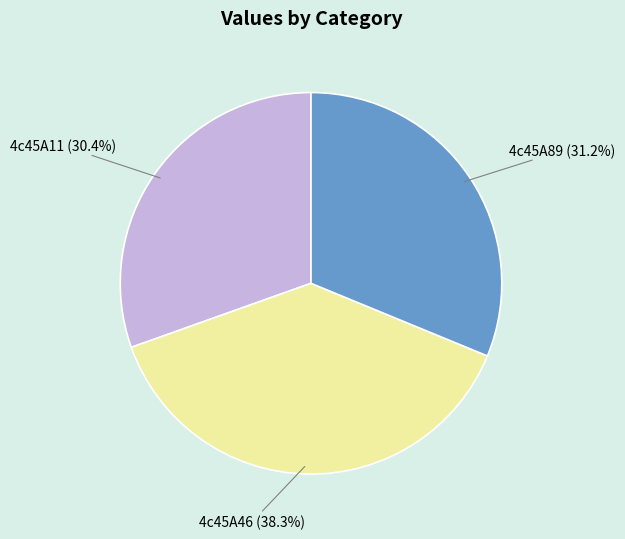

Is it true that 4c45A11 is 30% of the pie?

True